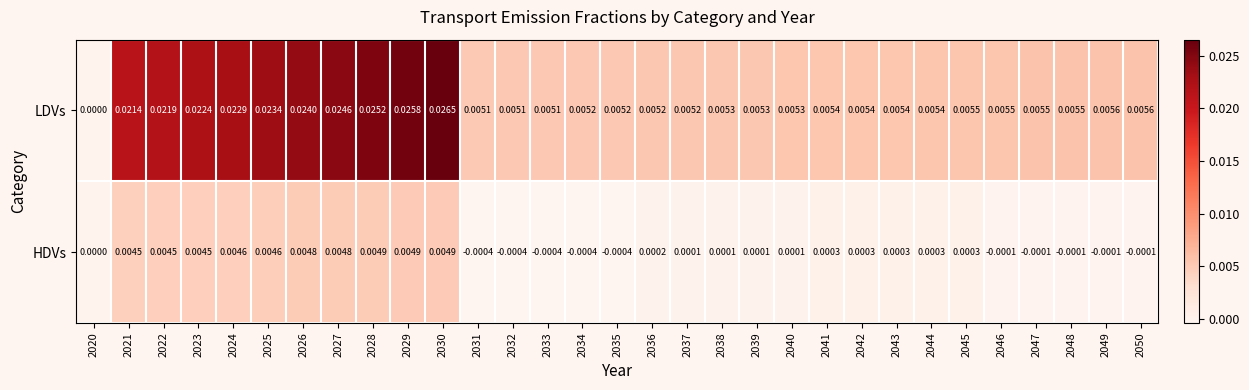

At which category is the sum across all series the highest?

2030